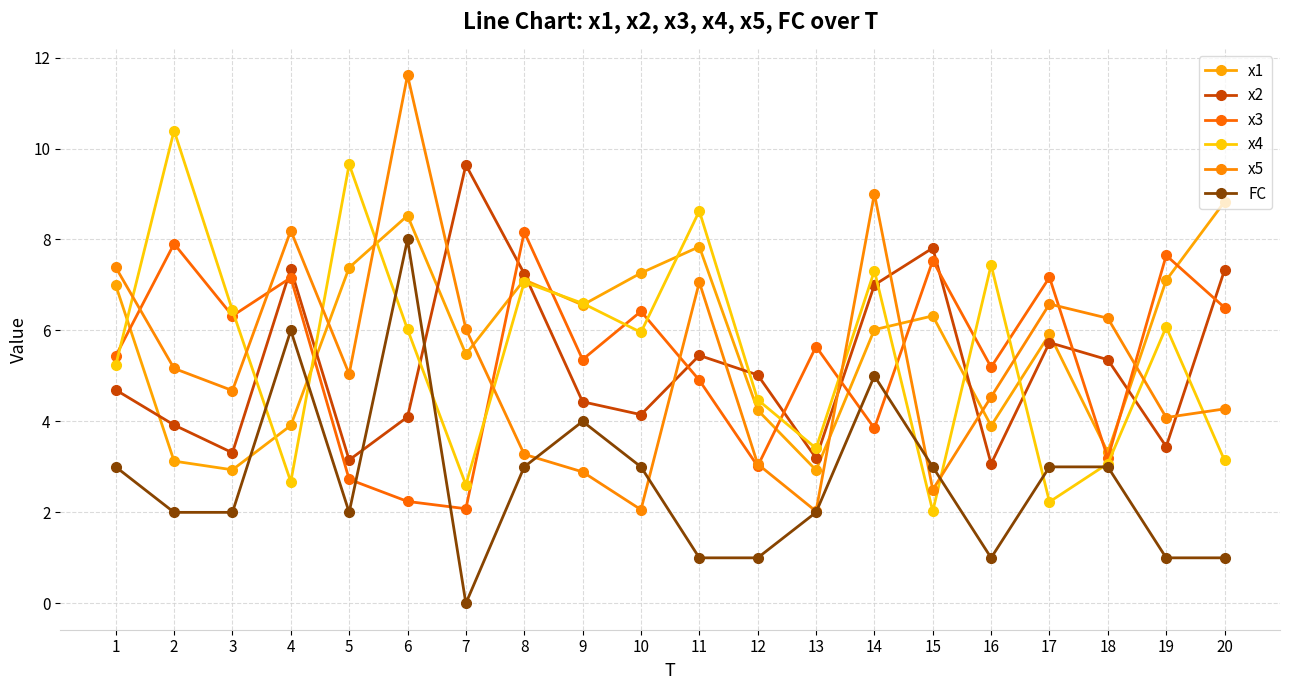

What is the difference between the maximum and minimum values in the x1 series?

5.9